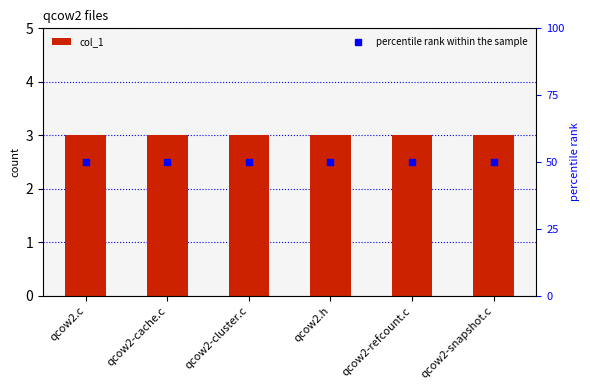

List the series in order of their peak value, lowest first.

col_1, percentile rank within the sample